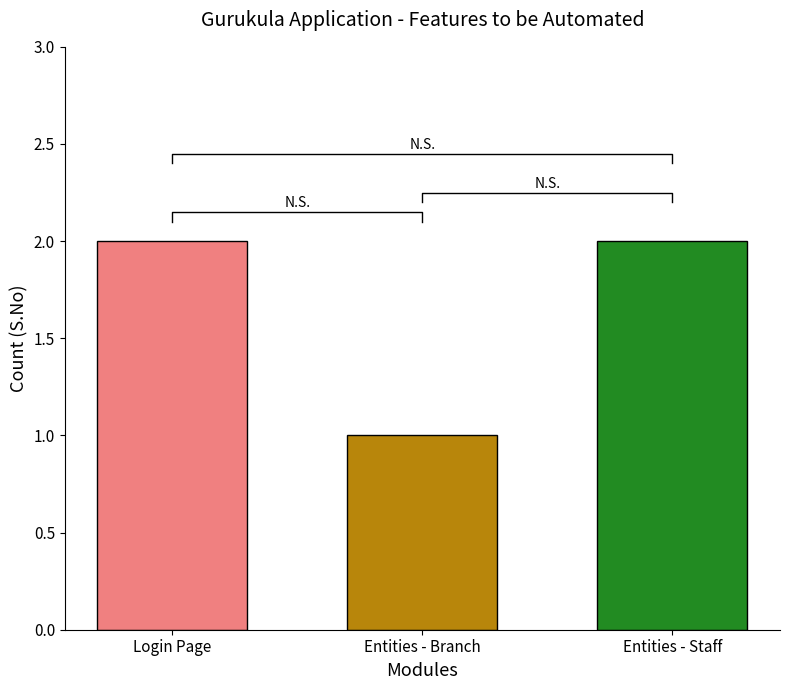

What is the difference between the maximum and minimum values?

1